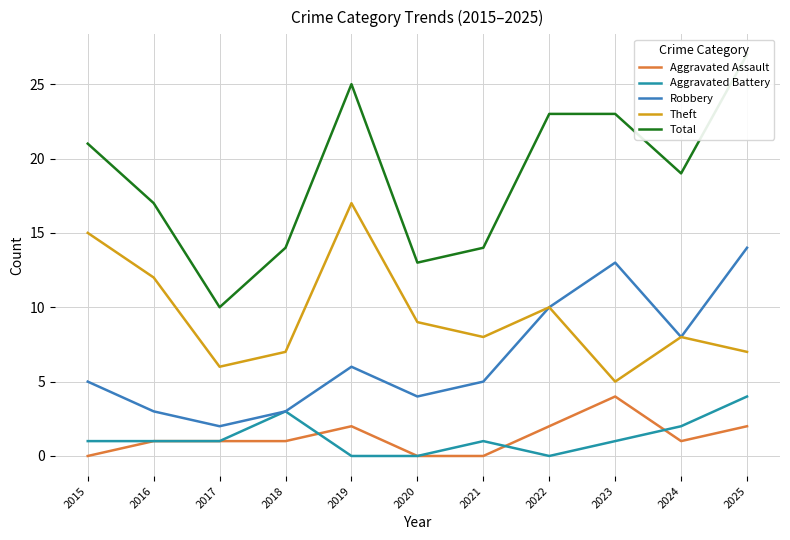

Where is Total nearest to the value 18?

2016